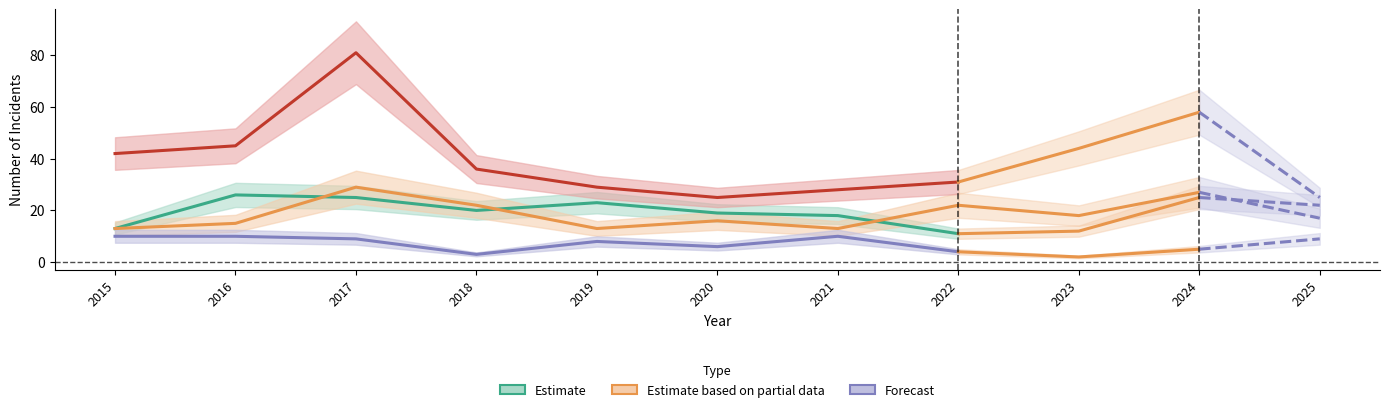

The Robbery series shows 58 at 2024. True or false?

True